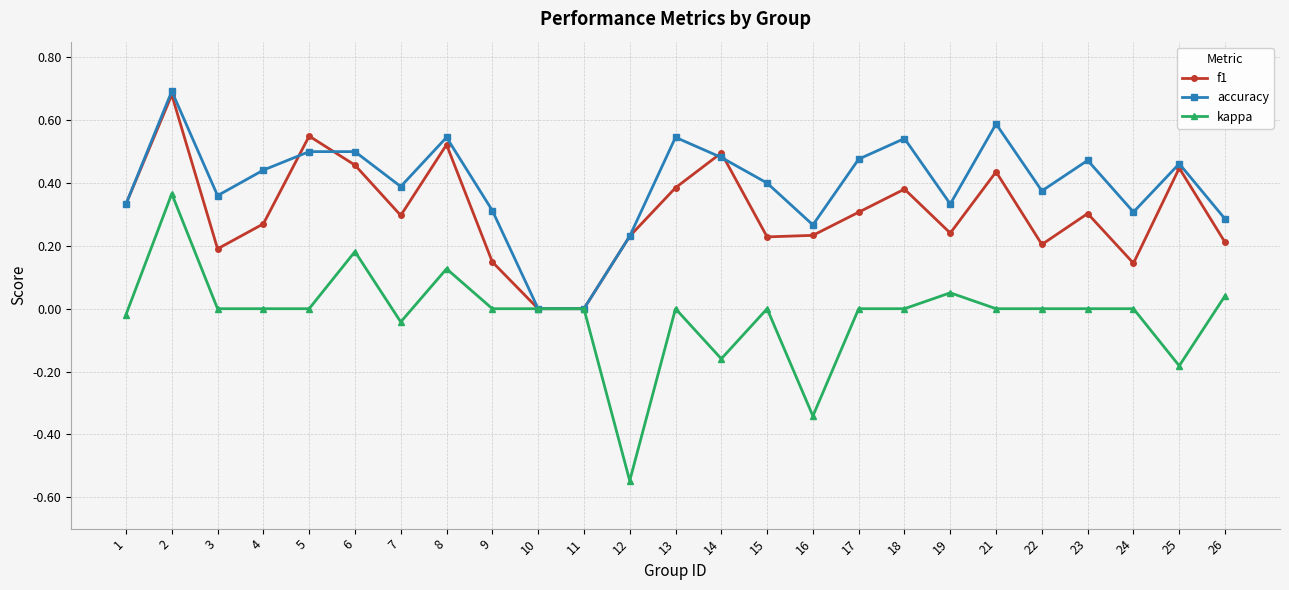

Which series has the widest spread of values?

kappa